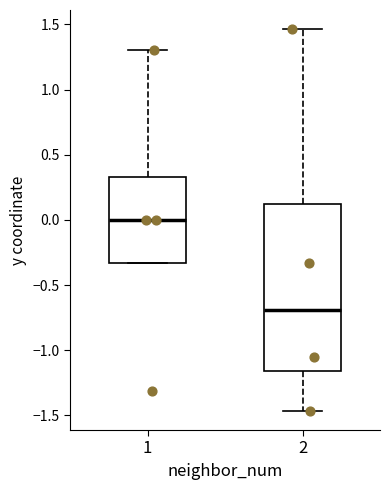

Reading left to right, read every box against the y-axis: the position of its median line, the range the box covers, and the ends of its whiskers. The values are not printed on the chart, so give them approximately, as read against the axis.

1: median 0.00, box -0.35 to 0.35, whiskers -0.35 to 1.30
2: median -0.70, box -1.15 to 0.10, whiskers -1.45 to 1.45